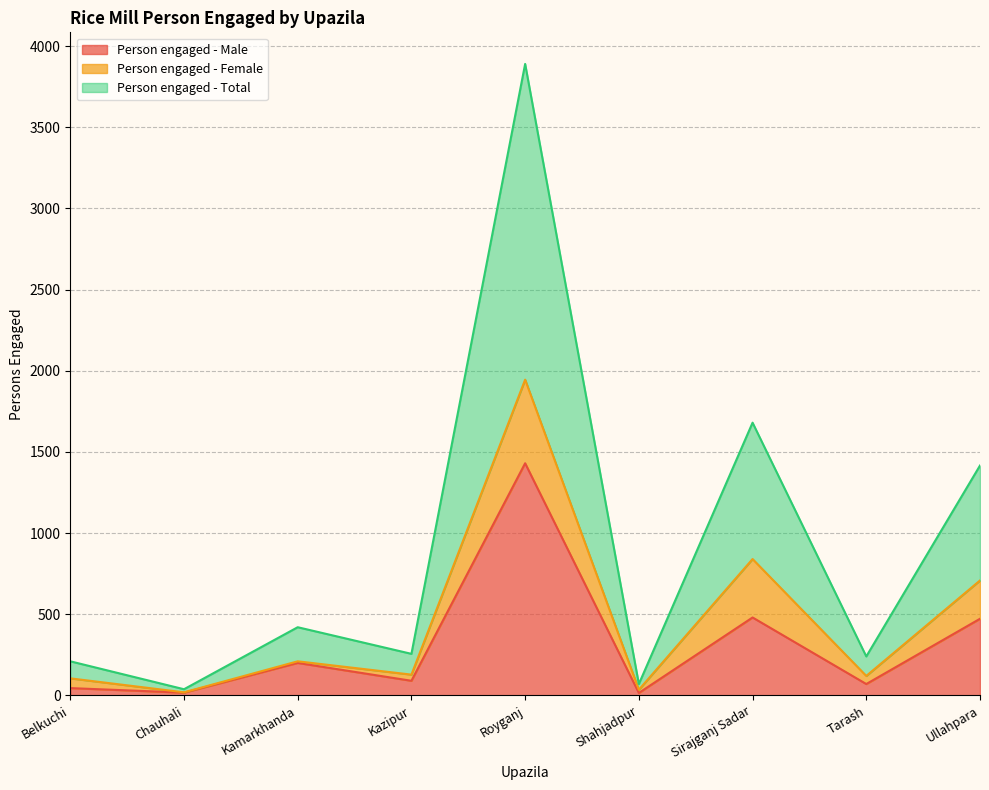

What is the difference between the Person engaged - Total values at Tarash and Chauhali?

101